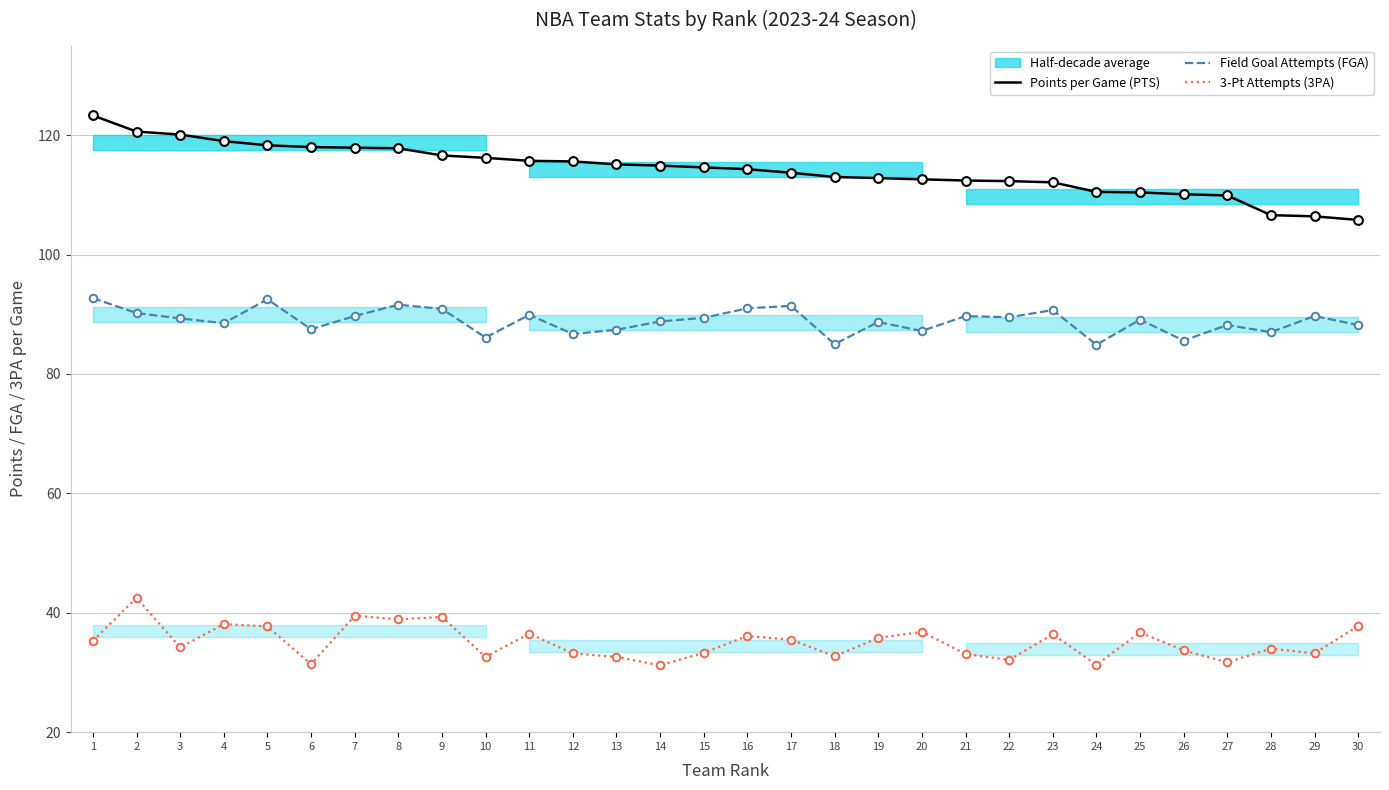

Is the value of Points per Game (PTS) at 24 greater than the value of Field Goal Attempts (FGA) at 12?

Yes